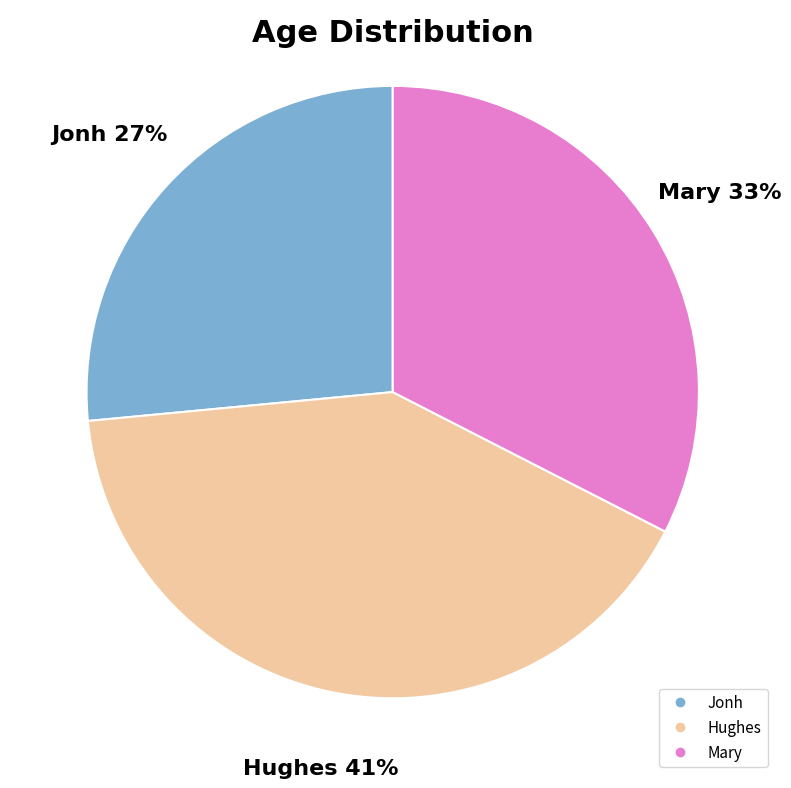

What is the largest slice in the pie chart?

Hughes